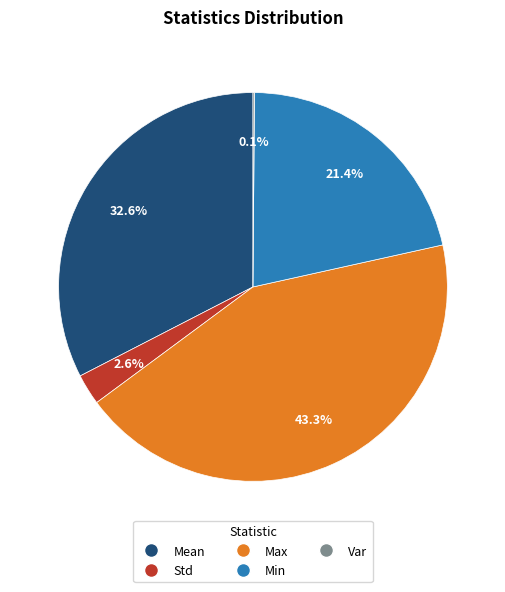

Is there a majority slice in this chart?

No